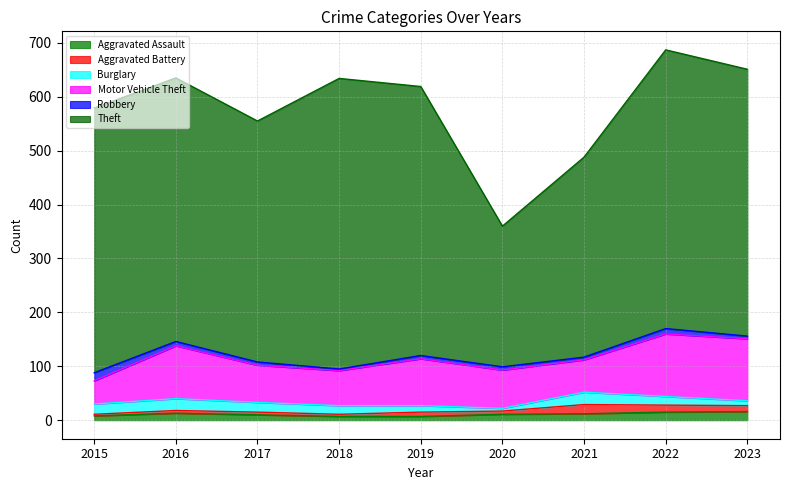

Where does the Robbery series first go above 6?

2015